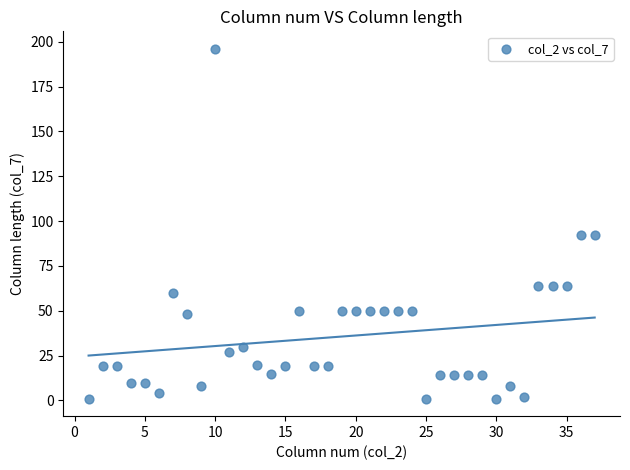

What is the range of Y values (max minus min)?

195